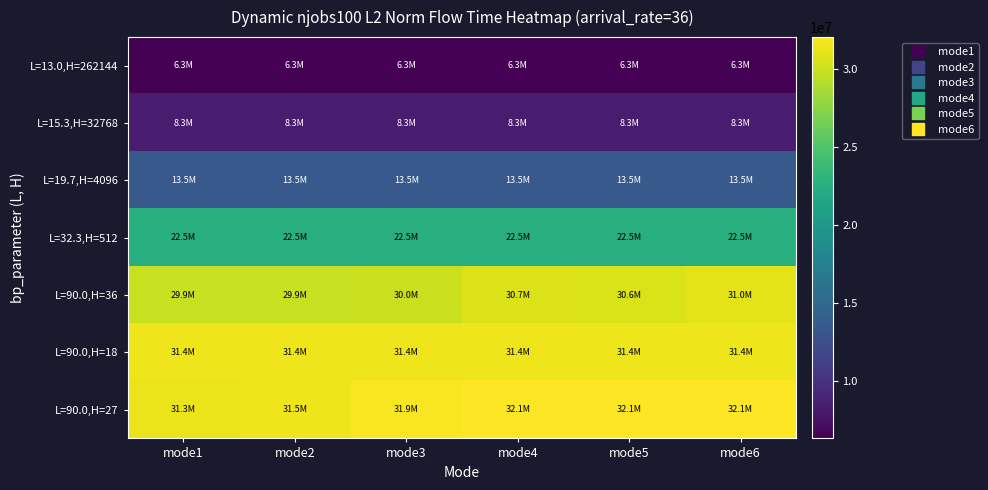

Reading left to right, transcribe all the data shown in this chart.

L=13.0,H=262144: mode1=6325813.9	mode2=6325813.9	mode3=6325813.9	mode4=6325813.9	mode5=6325813.9	mode6=6325813.9
L=15.3,H=32768: mode1=8298619.2	mode2=8298619.2	mode3=8298619.2	mode4=8298619.2	mode5=8298619.2	mode6=8298619.2
L=19.7,H=4096: mode1=13544134.5	mode2=13544134.5	mode3=13544134.5	mode4=13544134.5	mode5=13544134.5	mode6=13544134.5
L=32.3,H=512: mode1=22545020.3	mode2=22545020.3	mode3=22545020.3	mode4=22545020.3	mode5=22545020.3	mode6=22545020.3
L=90.0,H=36: mode1=29873786.9	mode2=29863695.9	mode3=29988663.6	mode4=30734264.8	mode5=30634816.3	mode6=30979849.9
L=90.0,H=18: mode1=31367371.4	mode2=31373530.2	mode3=31373530.2	mode4=31373530.2	mode5=31373530.2	mode6=31373530.2
L=90.0,H=27: mode1=31275054.8	mode2=31460598.6	mode3=31866093.9	mode4=32068094.3	mode5=32065052.9	mode6=32068140.2